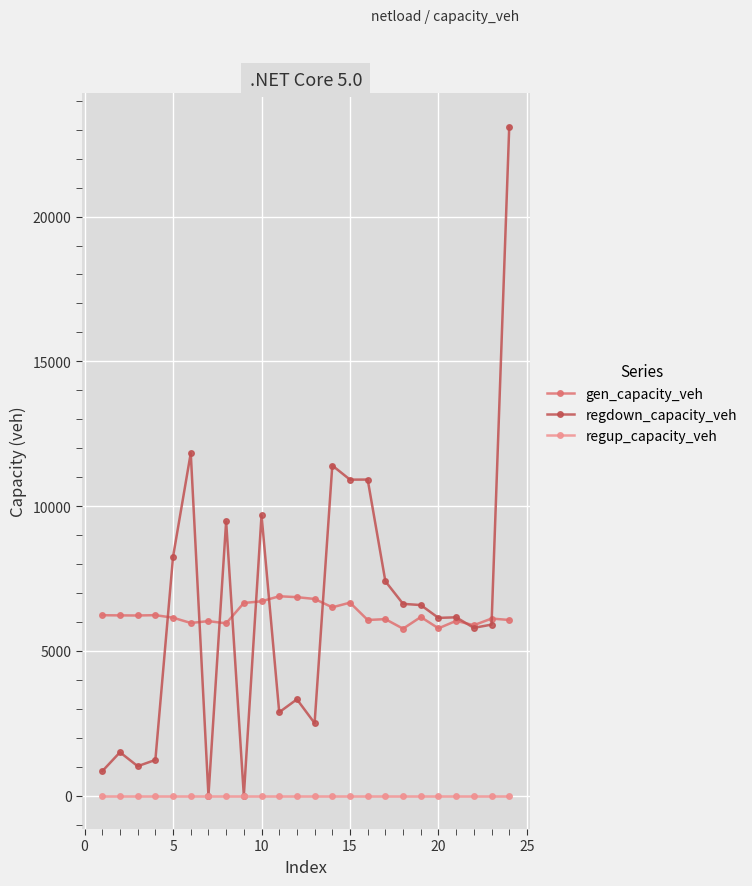

At how many categories does at least one series exceed 8604?

7